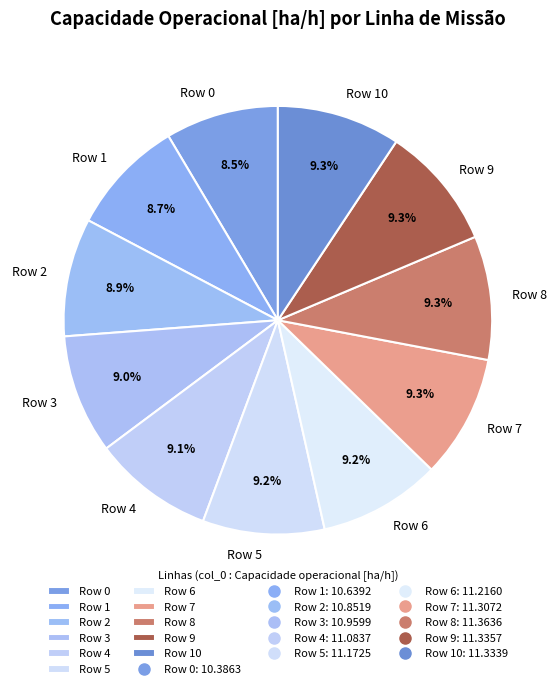

Which has a higher value, Row 7 or Row 0?

Row 7